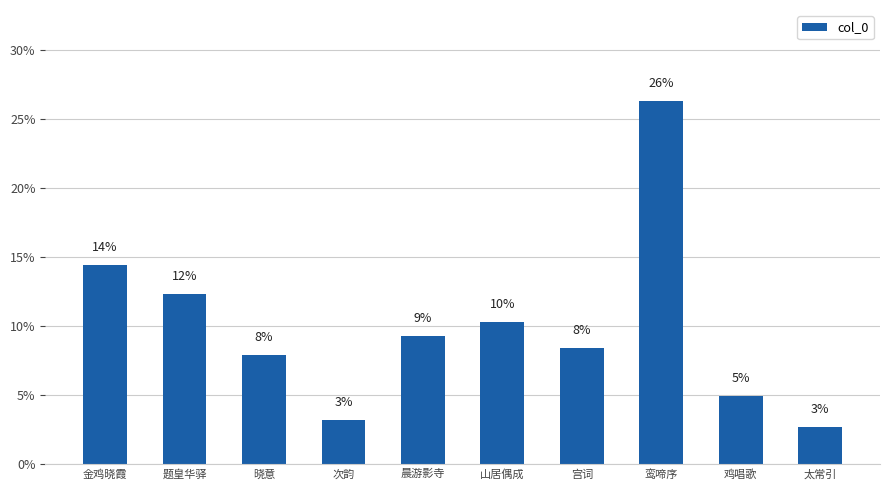

How many bars are there in total?

10